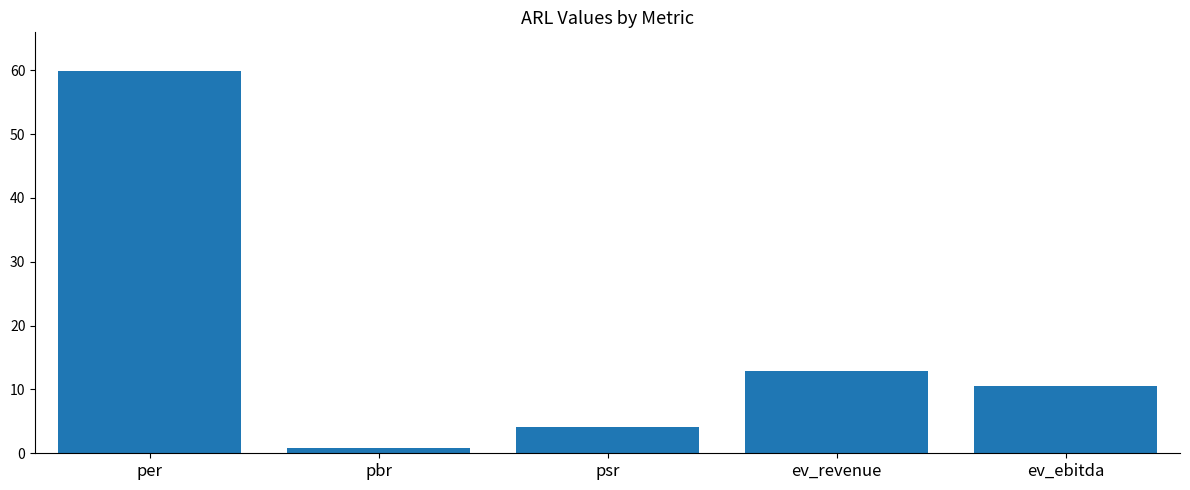

Reading left to right, extract all data points from this chart.

per=60.0	pbr=0.8	psr=4.2	ev_revenue=12.9	ev_ebitda=10.5